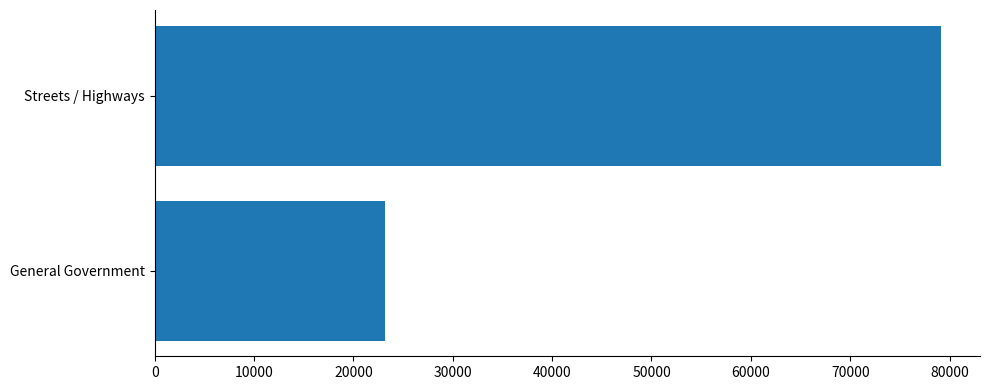

How many series are shown in this chart?

1